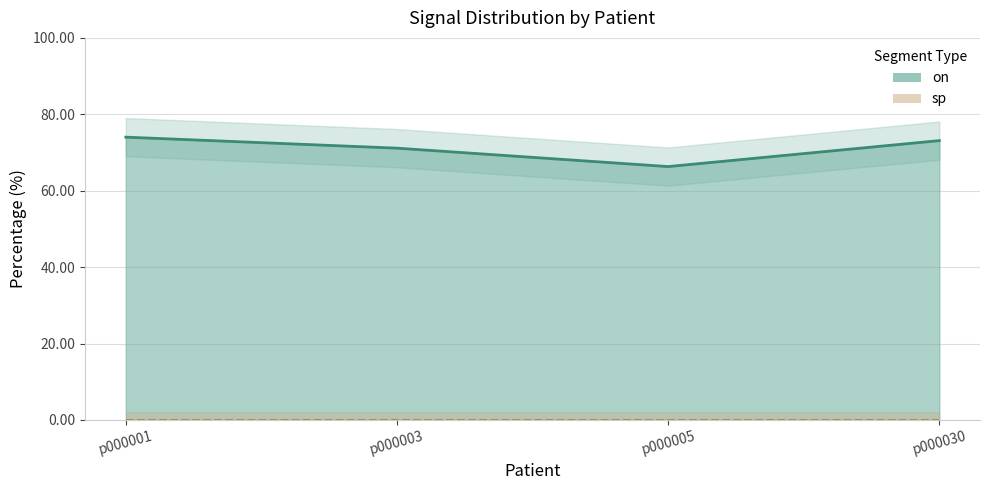

Reading left to right, transcribe all the data shown in this chart.

74.0	71.1	66.3	73.1